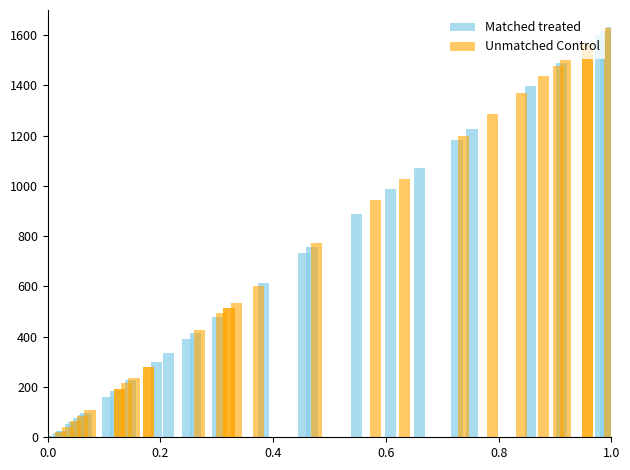

How many values in Matched treated are above zero?

35